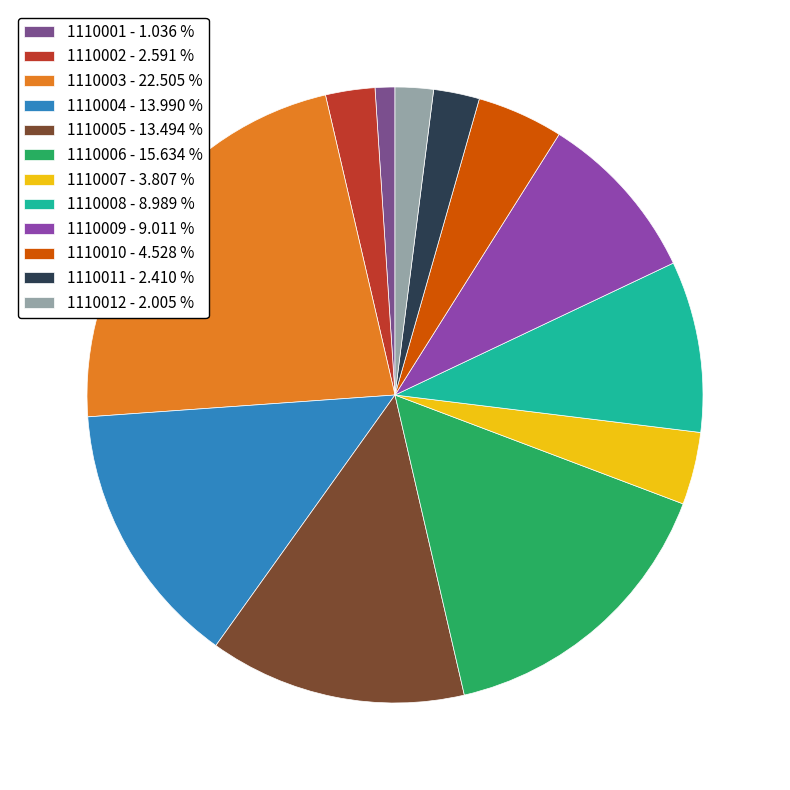

True or false: 1110009 accounts for 1% of the total.

False